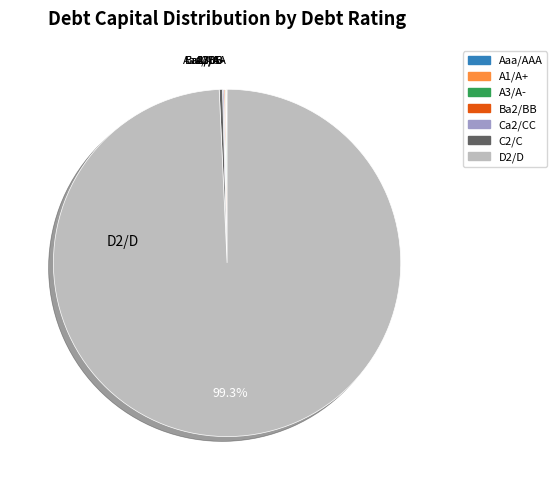

Which has a higher value, C2/C or D2/D?

D2/D